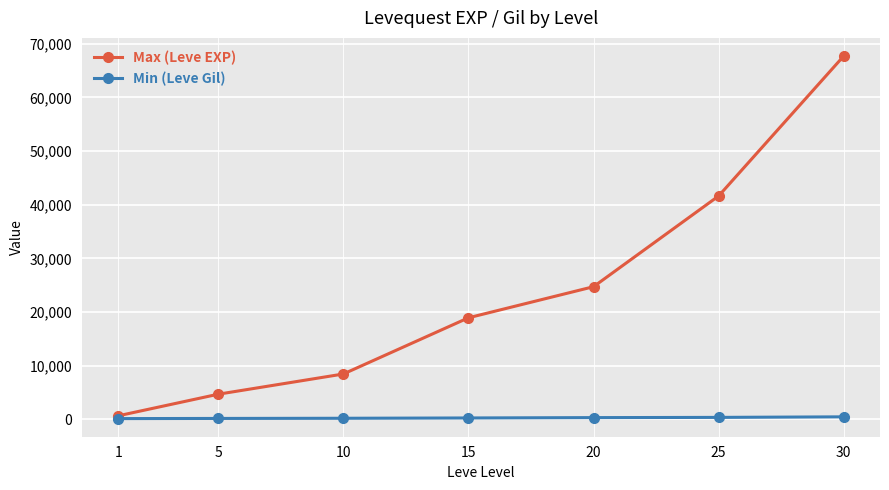

What is the sum of the Max (Leve EXP) values at 15 and 1?

19540